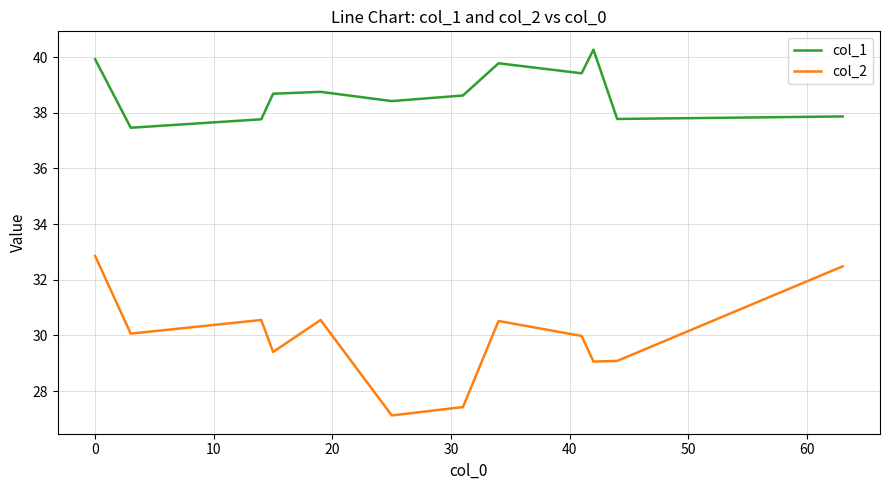

True or false: col_1 and col_2 intersect in this chart.

False